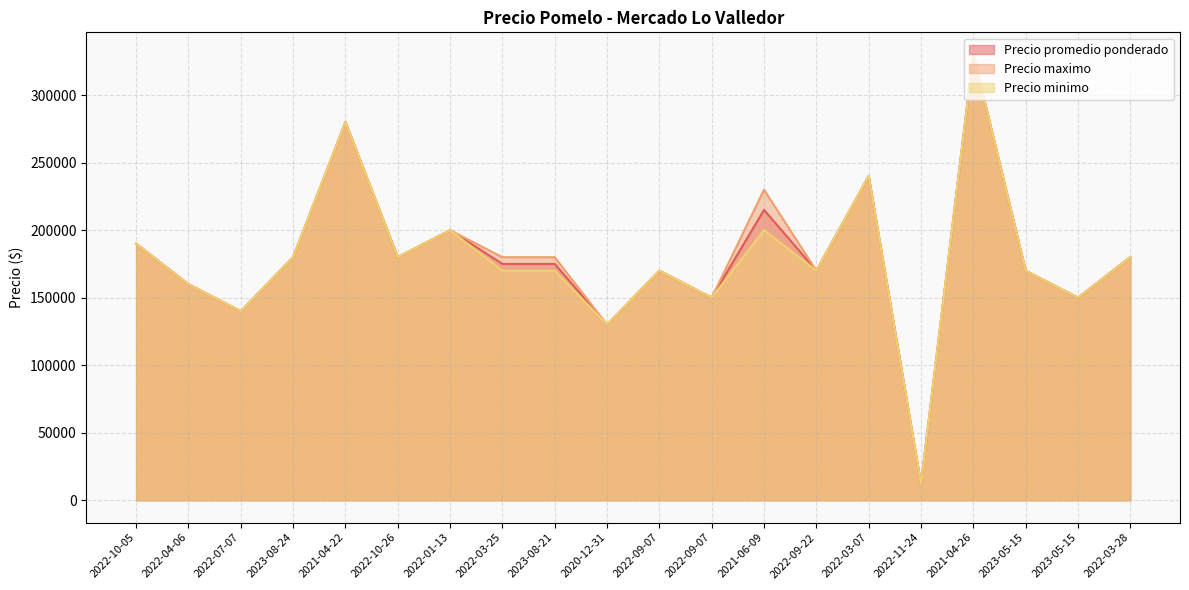

What are all the series names shown in the legend?

Precio promedio ponderado, Precio maximo, Precio minimo